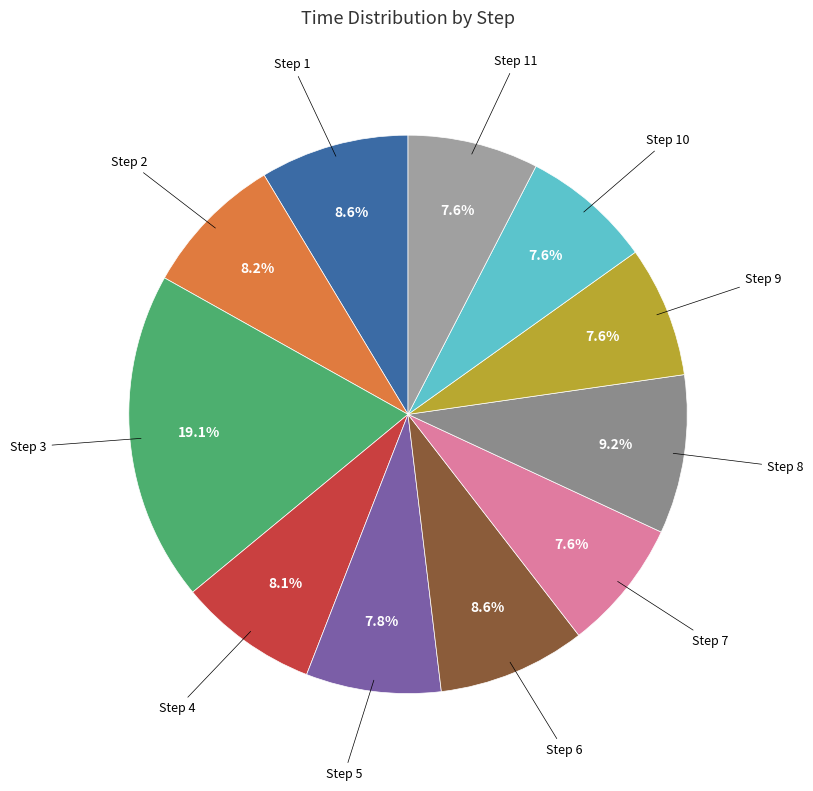

How much of the chart is everything except Step 8?

90.8%